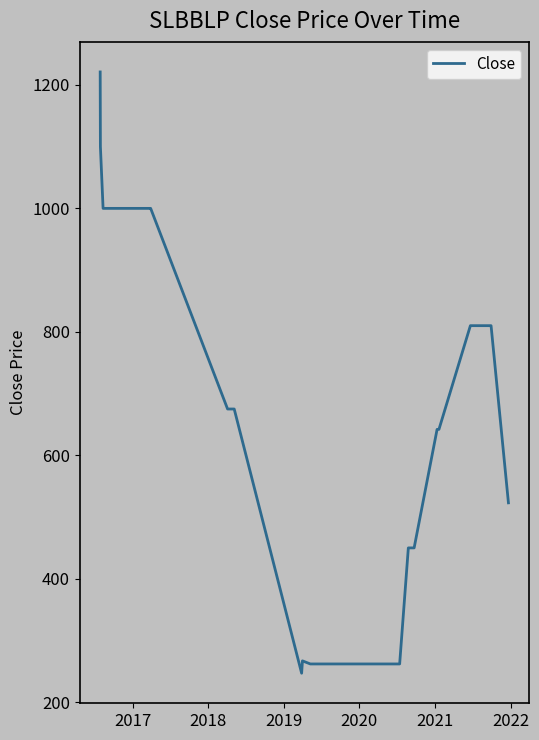

What is the difference between the maximum and minimum values?

974